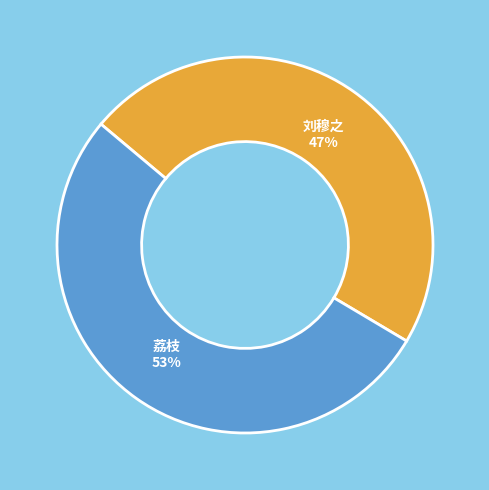

Count the number of slices in the pie.

2